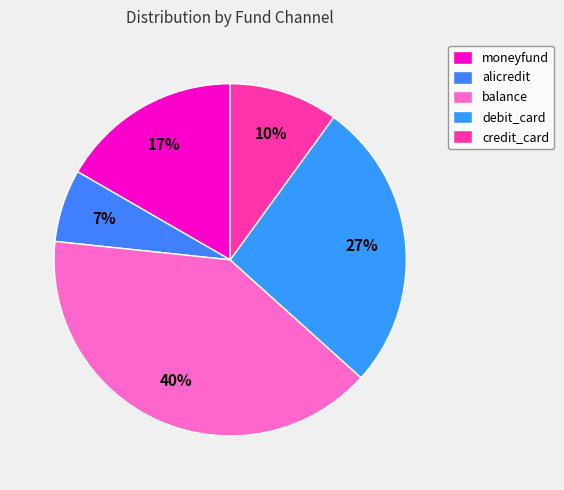

Which category has the smallest portion of the pie?

alicredit